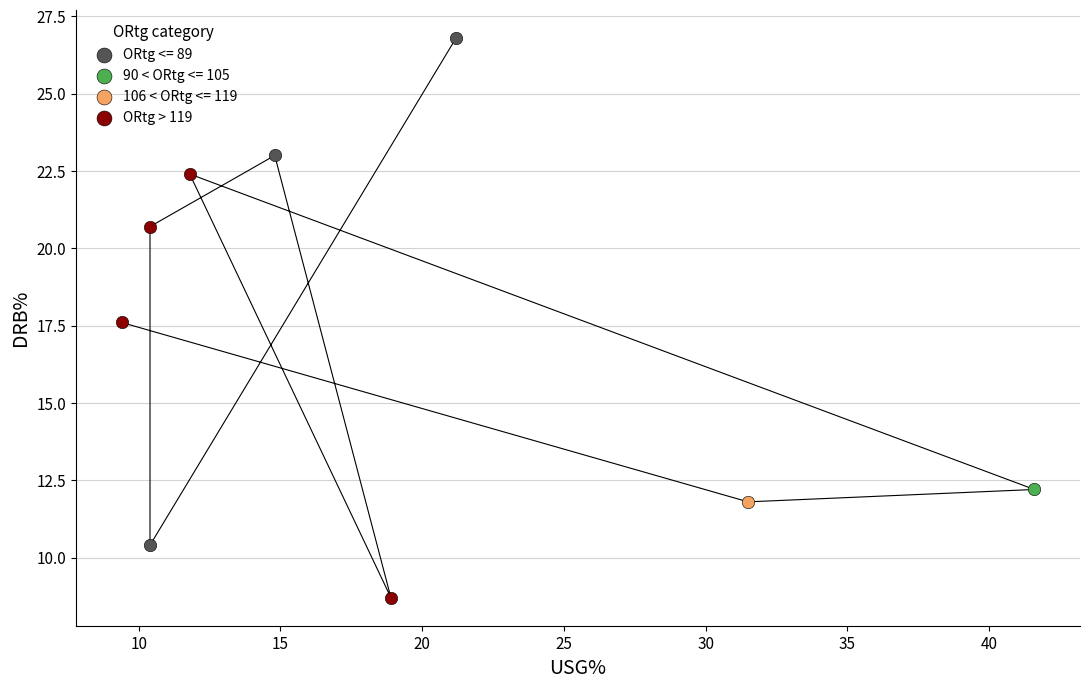

What are all the series names shown in the legend?

ORtg <= 89, 90 < ORtg <= 105, 106 < ORtg <= 119, ORtg > 119